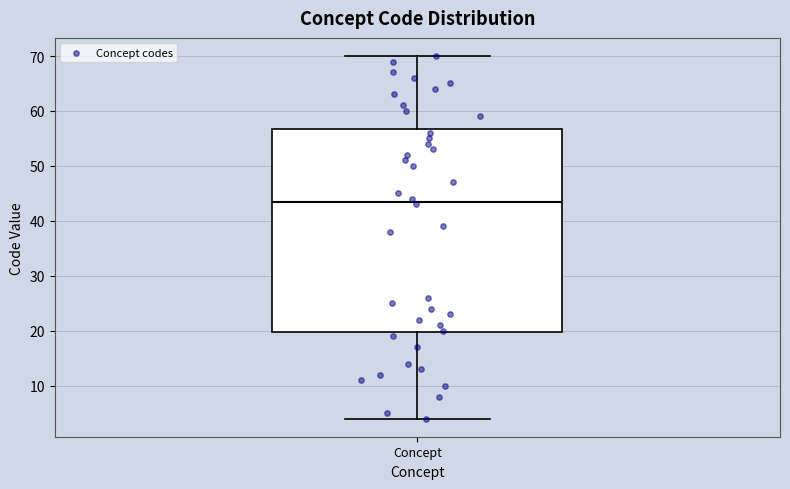

Read this box plot against the y-axis: the position of the median line, the range covered by the box, and the ends of both whiskers. The values are not printed on the chart, so give them approximately, as read against the axis.

median 44, box 20 to 57, whiskers 4 to 70